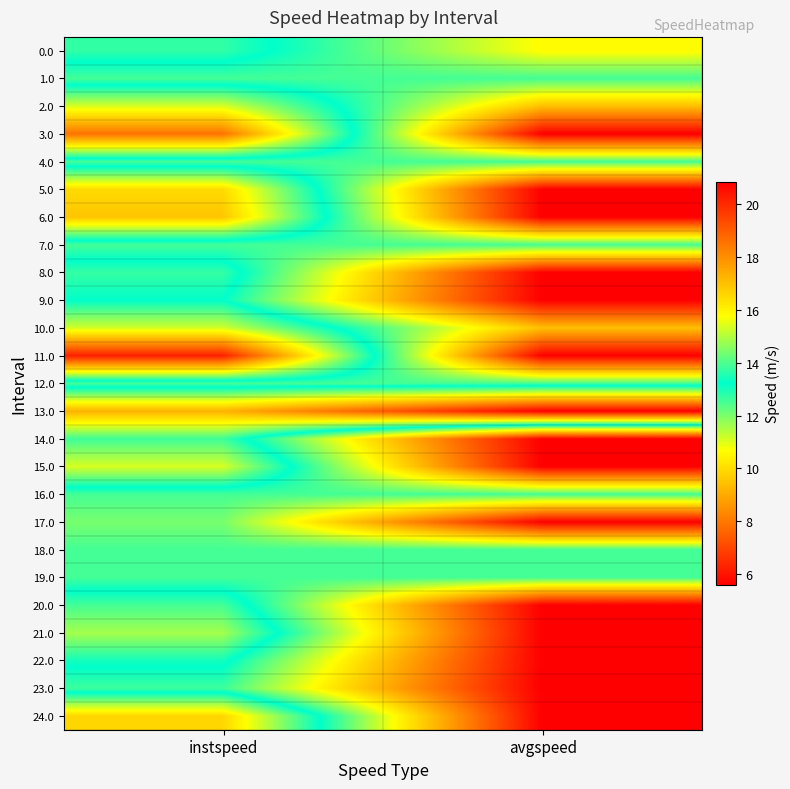

Reading left to right, extract all data points from this chart.

0.0: instspeed=12.7	avgspeed=15.8
1.0: instspeed=13.9	avgspeed=13.9
2.0: instspeed=11.1	avgspeed=17.0
3.0: instspeed=7.9	avgspeed=20.8
4.0: instspeed=13.9	avgspeed=13.9
5.0: instspeed=10.0	avgspeed=20.8
6.0: instspeed=9.5	avgspeed=20.8
7.0: instspeed=13.9	avgspeed=13.9
8.0: instspeed=12.7	avgspeed=20.8
9.0: instspeed=13.2	avgspeed=20.8
10.0: instspeed=11.1	avgspeed=17.0
11.0: instspeed=6.3	avgspeed=20.8
12.0: instspeed=13.9	avgspeed=13.9
13.0: instspeed=9.2	avgspeed=5.6
14.0: instspeed=12.6	avgspeed=20.8
15.0: instspeed=11.1	avgspeed=20.8
16.0: instspeed=13.9	avgspeed=13.9
17.0: instspeed=14.4	avgspeed=20.8
18.0: instspeed=13.9	avgspeed=13.9
19.0: instspeed=13.9	avgspeed=13.9
20.0: instspeed=12.5	avgspeed=20.8
21.0: instspeed=11.6	avgspeed=20.8
22.0: instspeed=13.0	avgspeed=20.8
23.0: instspeed=13.8	avgspeed=20.8
24.0: instspeed=9.9	avgspeed=20.8